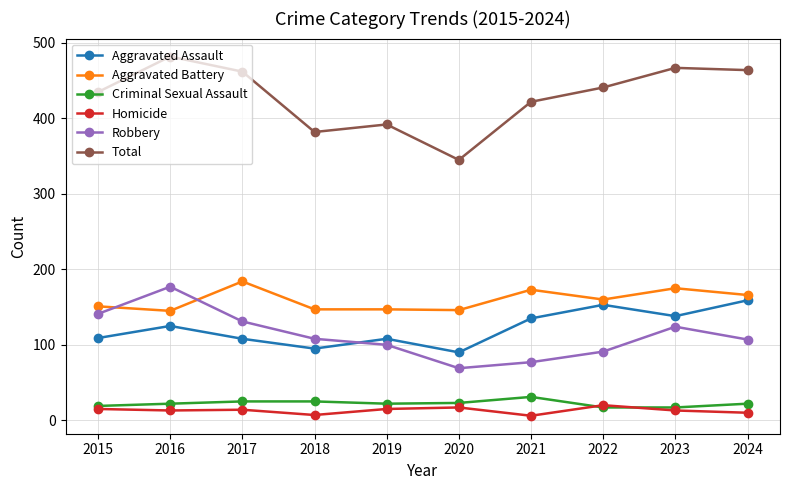

Which series has the largest range (max minus min)?

Total